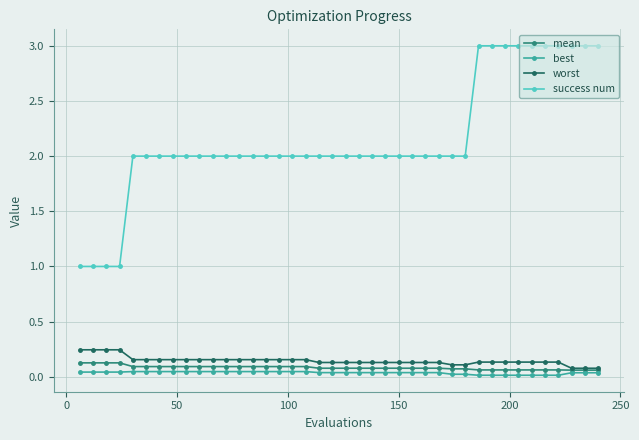

True or false: mean and success num intersect in this chart.

False